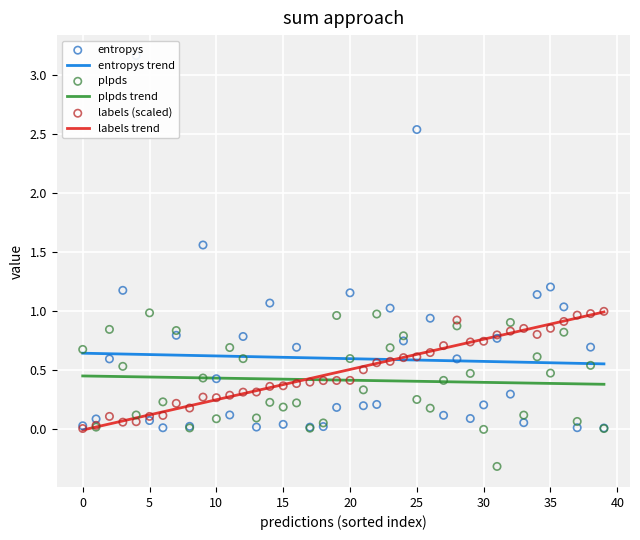

At which category is the sum across all series the highest?

25